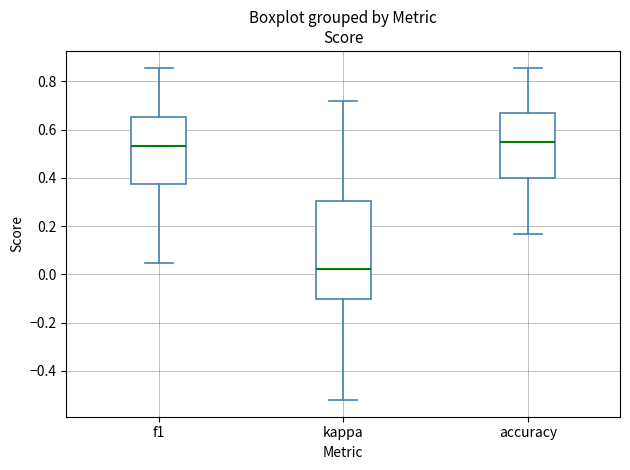

Reading left to right, read every box against the y-axis: the position of its median line, the range the box covers, and the ends of its whiskers. The values are not printed on the chart, so give them approximately, as read against the axis.

f1: median 0.54, box 0.38 to 0.66, whiskers 0.04 to 0.86
kappa: median 0.02, box -0.10 to 0.30, whiskers -0.52 to 0.72
accuracy: median 0.54, box 0.40 to 0.66, whiskers 0.16 to 0.86